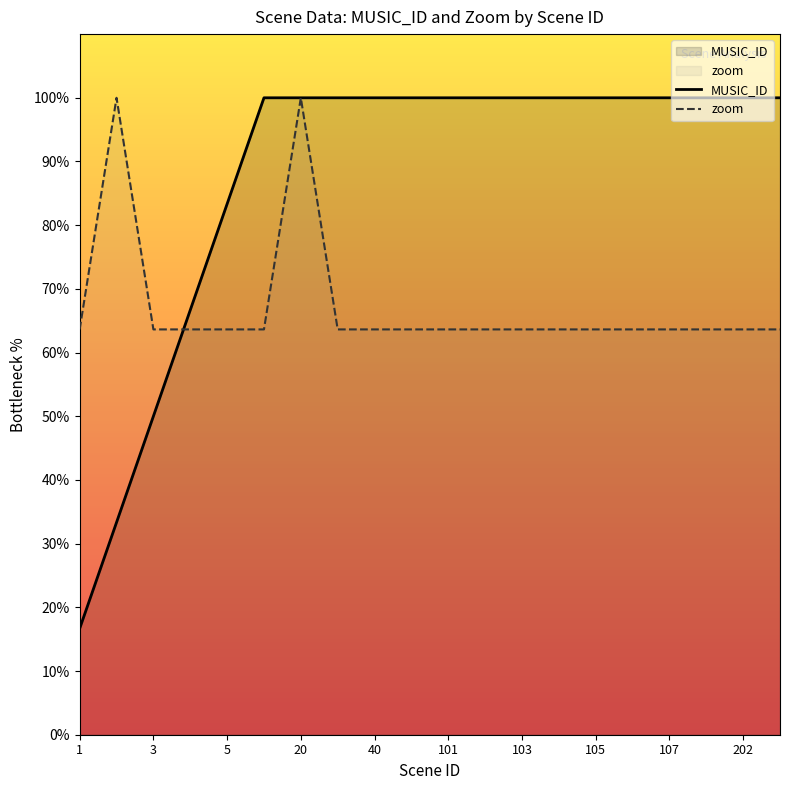

At which category is the sum across all series the highest?

20